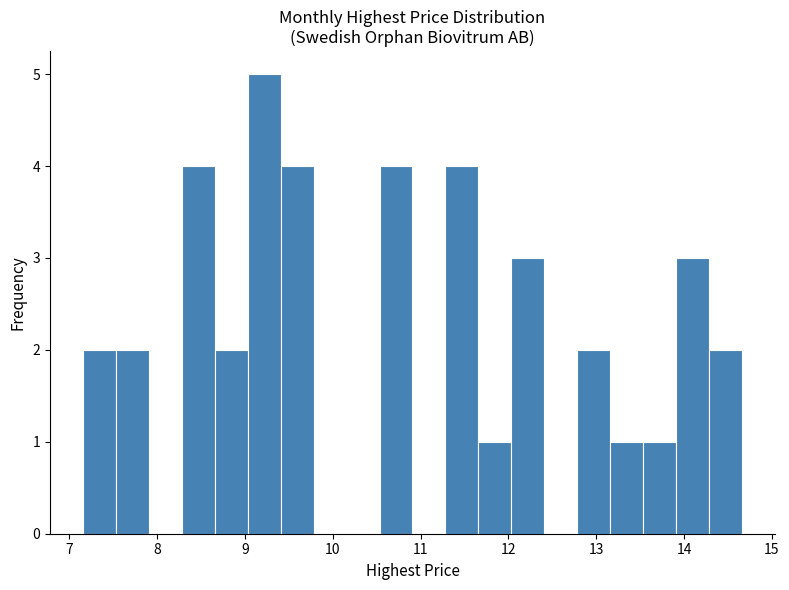

Around what value on the x-axis is the tallest bar? Give the approximate position of its centre, as read against the axis.

9.2